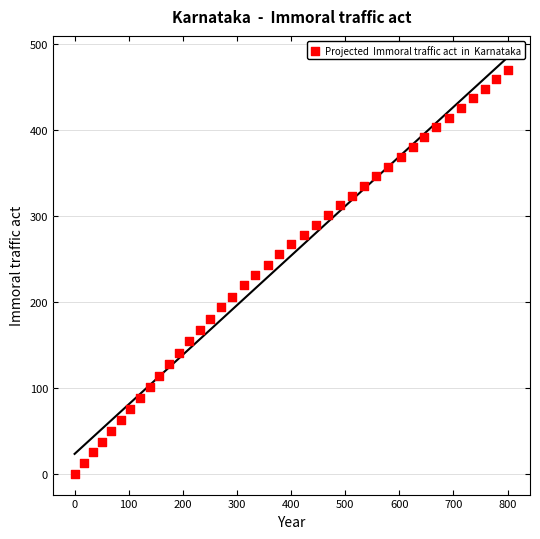

What is the range of X values (max minus min)?

801.4